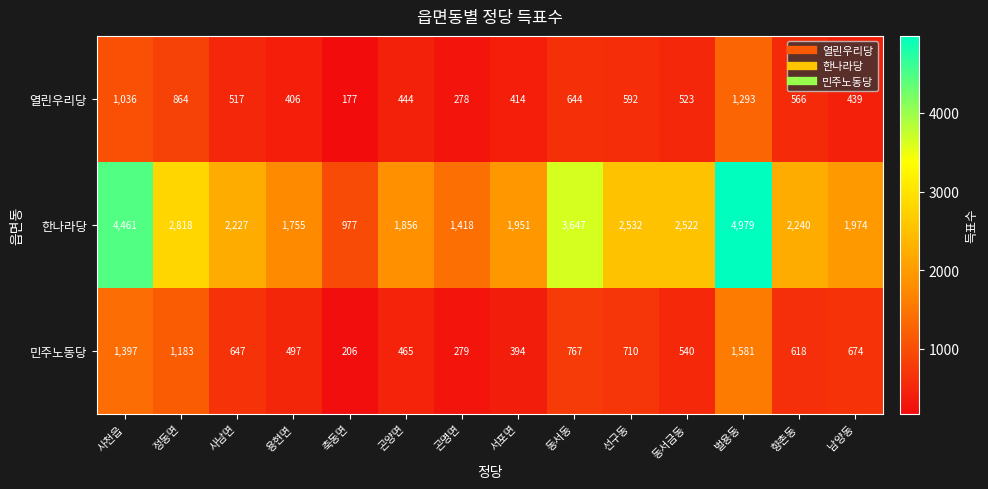

At which label does 열린우리당 reach its minimum?

축동면